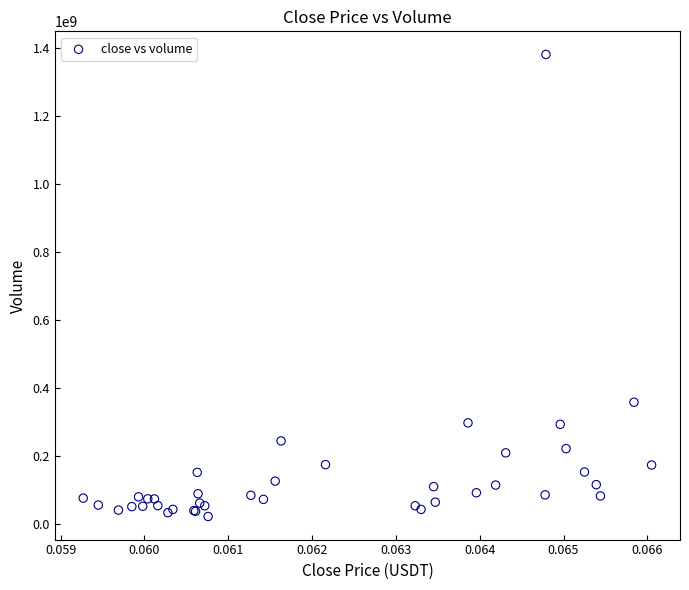

What Y value in the scatter plot is closest to 702003908?

358213329